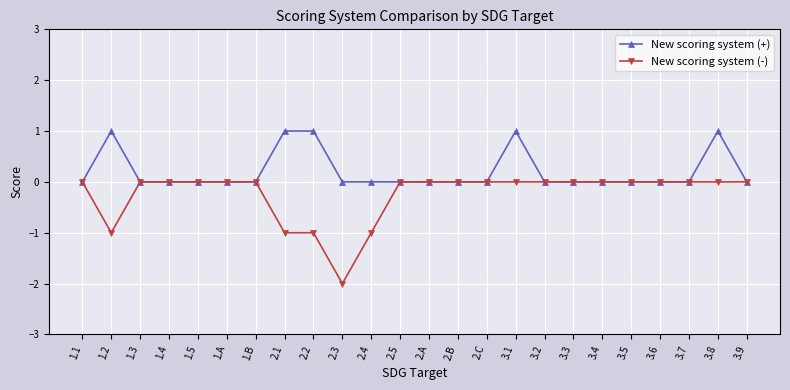

How many lines are shown in the chart?

2